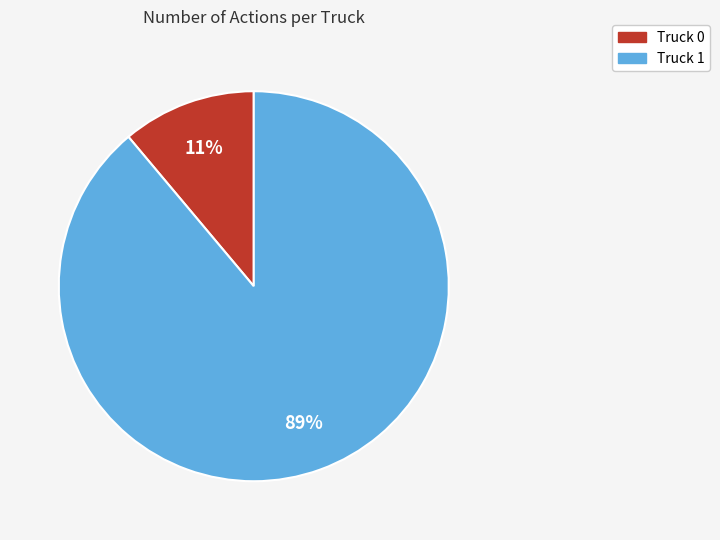

Between Truck 1 and Truck 0, which is larger?

Truck 1